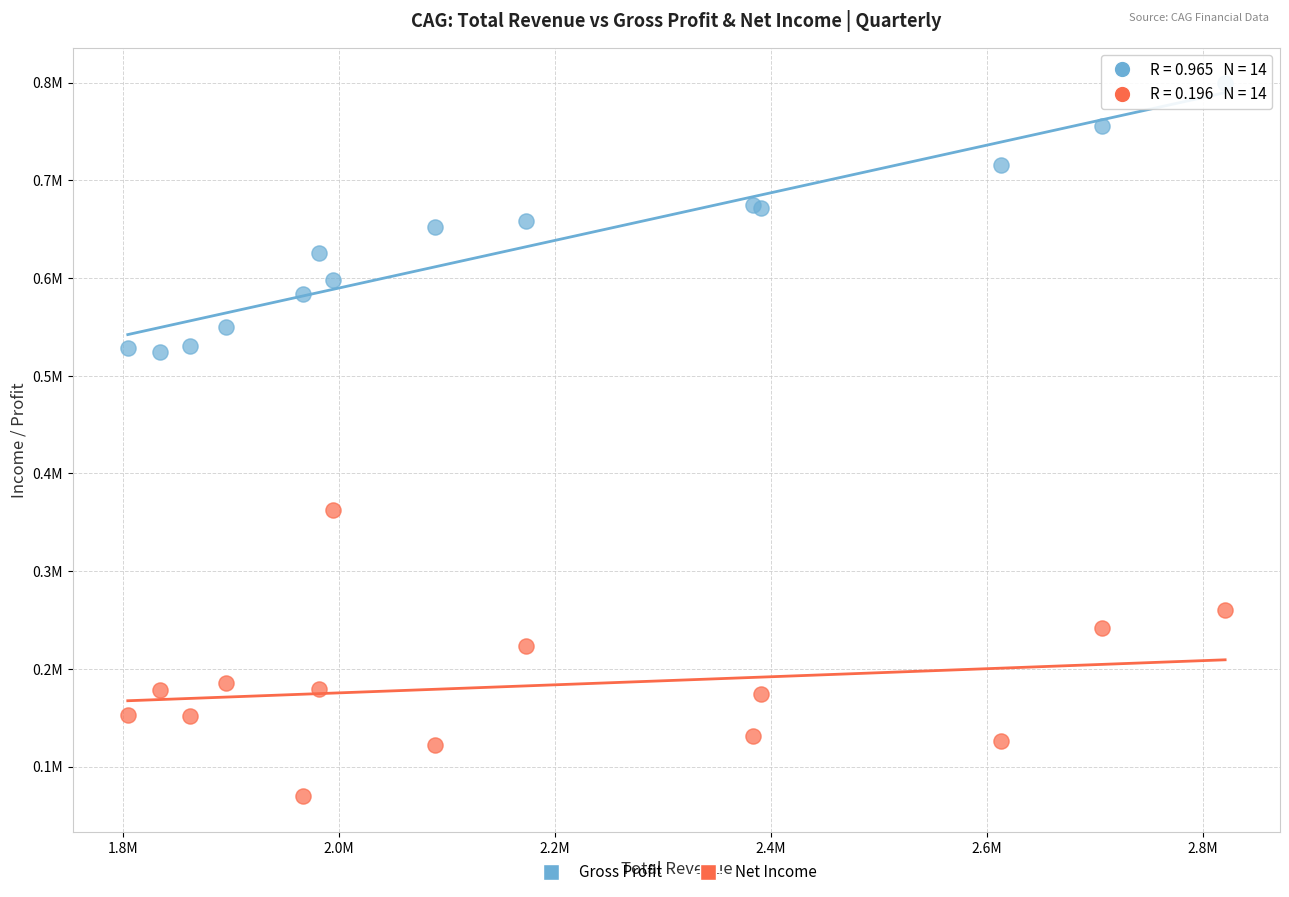

Which series has the largest Y range (max minus min)?

Net Income